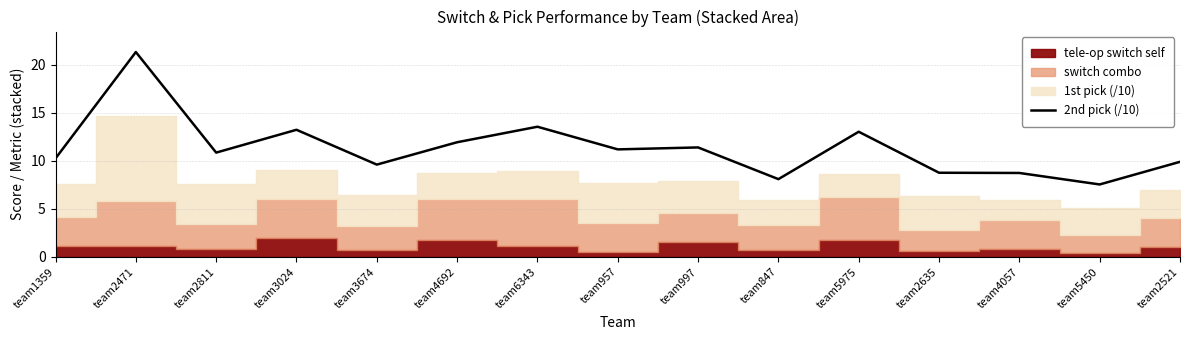

Is it true that 2nd pick (/10) equals 5.6 at team4057?

False